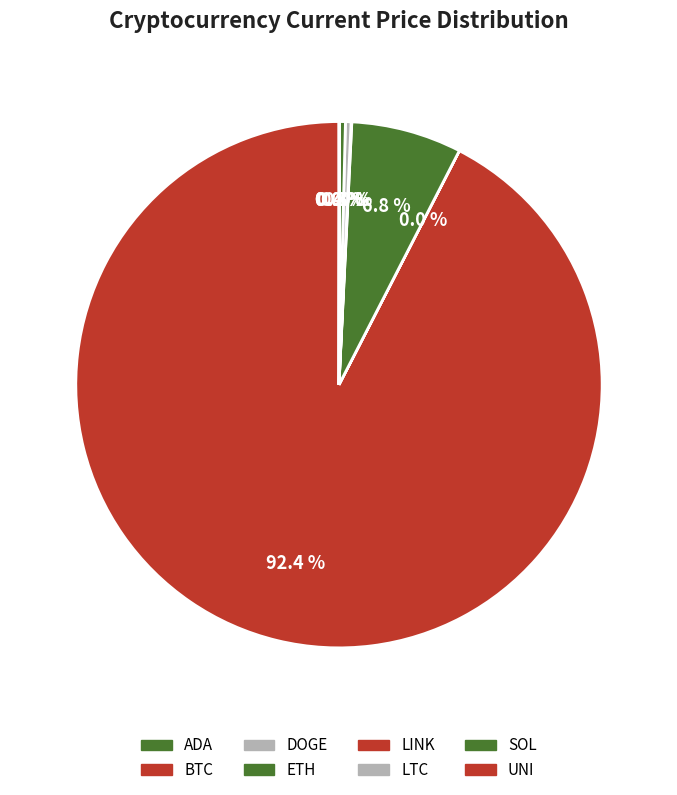

To the nearest percent, what is the difference between the largest and smallest slice percentages?

92%